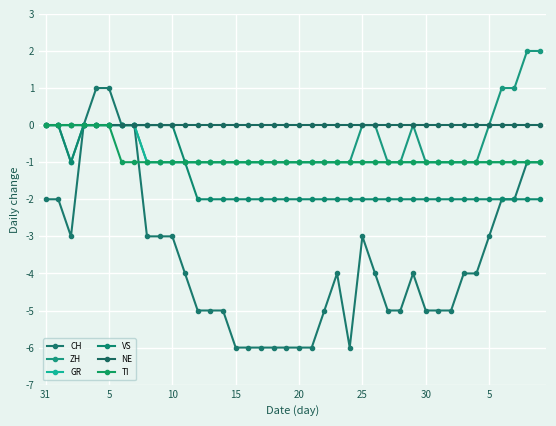

Reading left to right, list all the values displayed in this chart.

CH: -2	-2	-3	0	1	1	0	0	-3	-3	-3	-4	-5	-5	-5	-6	-6	-6	-6	-6	-6	-6	-5	-4	-6	-3	-4	-5	-5	-4	-5	-5	-5	-4	-4	-3	-2	-2	-1	-1
ZH: 0	0	-1	0	0	0	0	0	-1	-1	-1	-1	-1	-1	-1	-1	-1	-1	-1	-1	-1	-1	-1	-1	-1	0	0	-1	-1	0	-1	-1	-1	-1	-1	0	1	1	2	2
GR: 0	0	0	0	0	0	0	0	-1	-1	-1	-1	-1	-1	-1	-1	-1	-1	-1	-1	-1	-1	-1	-1	-1	-1	-1	-1	-1	-1	-1	-1	-1	-1	-1	-1	-1	-1	-1	-1
VS: 0	0	-1	0	0	0	0	0	0	0	0	-1	-2	-2	-2	-2	-2	-2	-2	-2	-2	-2	-2	-2	-2	-2	-2	-2	-2	-2	-2	-2	-2	-2	-2	-2	-2	-2	-2	-2
NE: 0	0	0	0	0	0	0	0	0	0	0	0	0	0	0	0	0	0	0	0	0	0	0	0	0	0	0	0	0	0	0	0	0	0	0	0	0	0	0	0
TI: 0	0	0	0	0	0	-1	-1	-1	-1	-1	-1	-1	-1	-1	-1	-1	-1	-1	-1	-1	-1	-1	-1	-1	-1	-1	-1	-1	-1	-1	-1	-1	-1	-1	-1	-1	-1	-1	-1